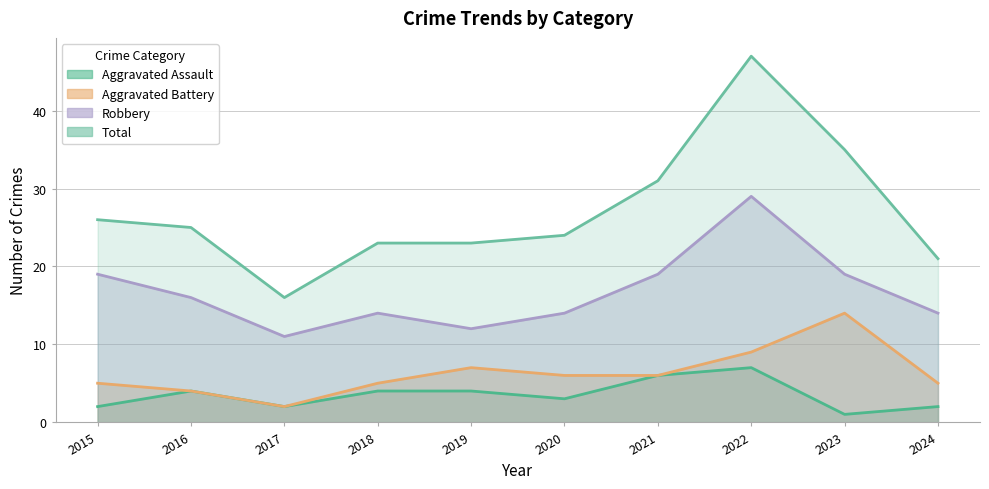

What is the value of the Aggravated Assault point at the 8th from the left?

7